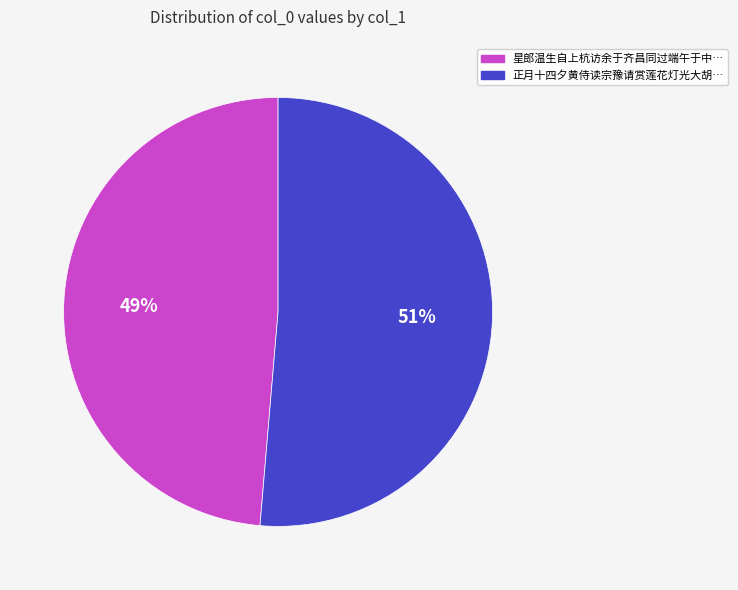

How many segments does this pie chart have?

2